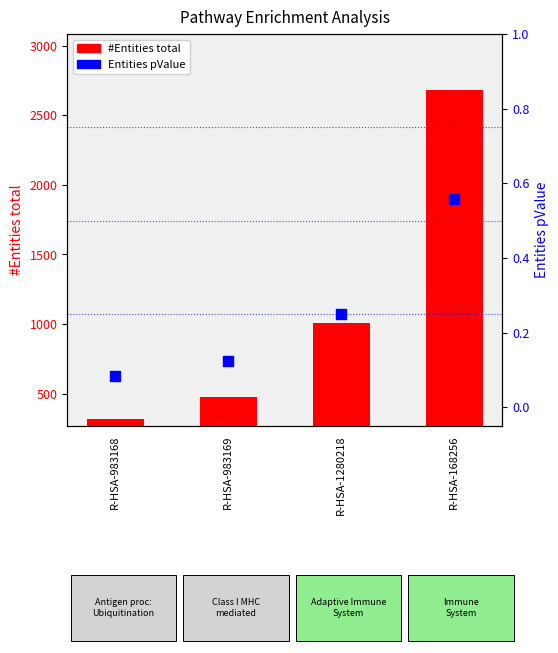

At how many categories does at least one series exceed 410?

3